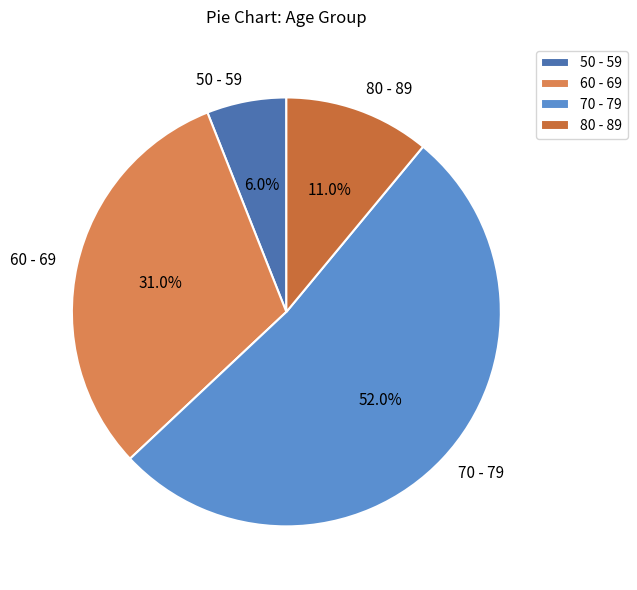

What is the smallest slice in the pie chart?

50 - 59